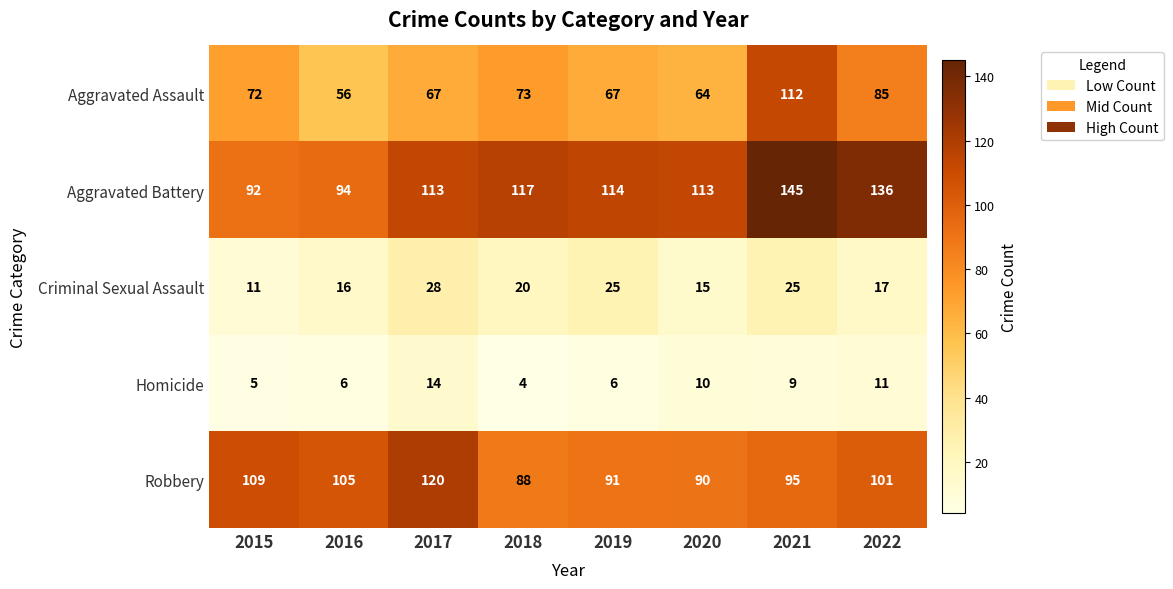

The Homicide series shows 11 at 2022. True or false?

True